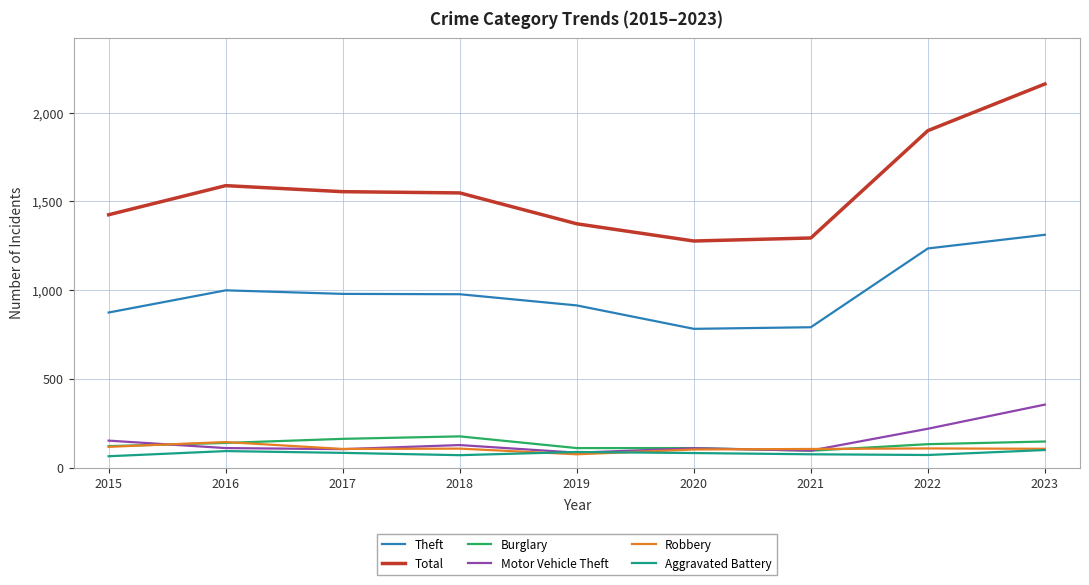

Which series has the largest range (max minus min)?

Total